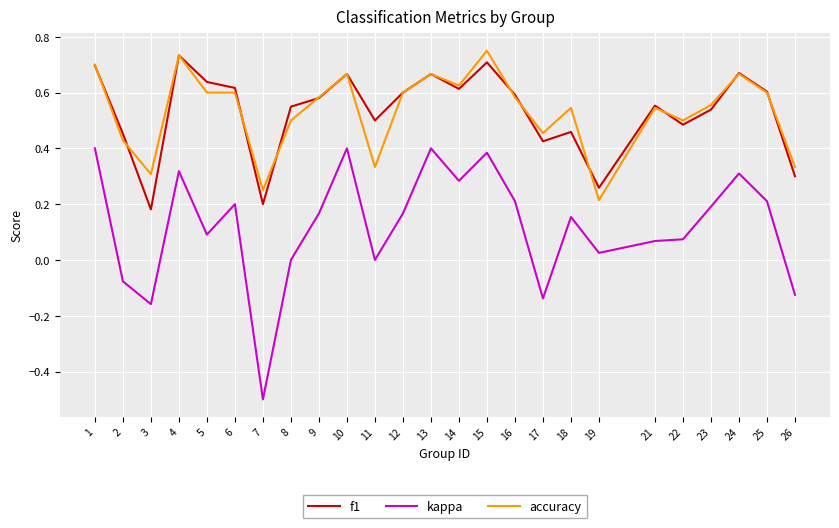

True or false: accuracy and kappa cross at least once.

False